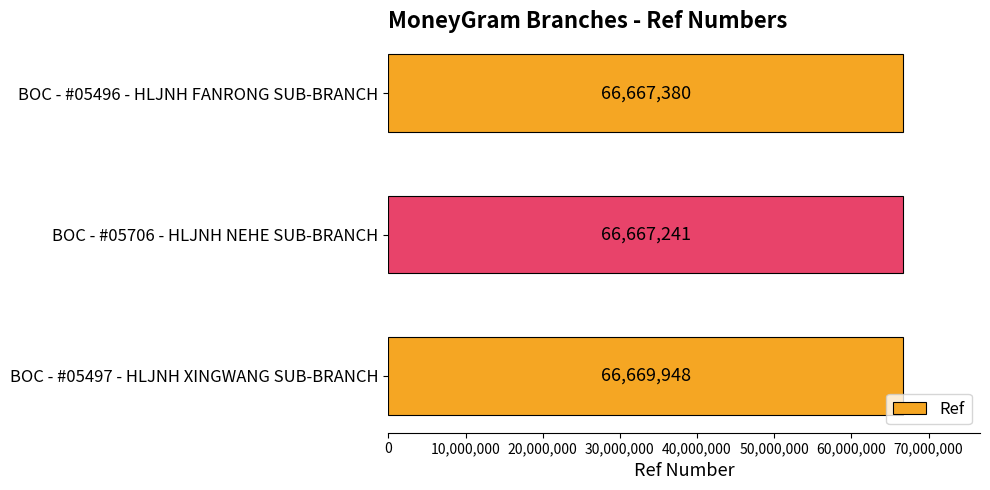

Rank the categories by value from lowest to highest.

BOC - #05706 - HLJNH NEHE SUB-BRANCH, BOC - #05496 - HLJNH FANRONG SUB-BRANCH, BOC - #05497 - HLJNH XINGWANG SUB-BRANCH